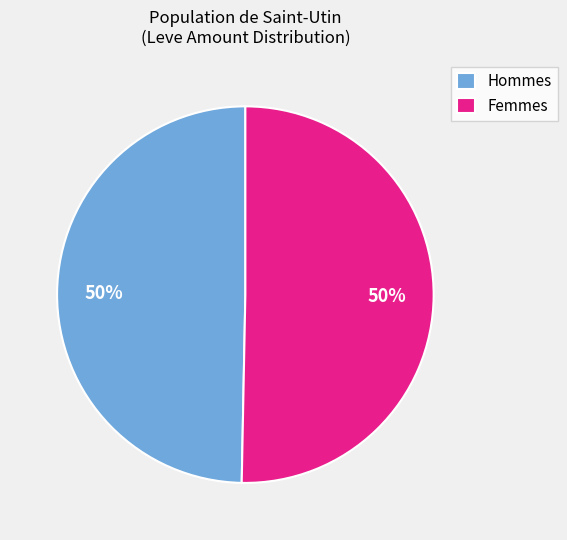

What percentage is the Femmes slice, to the nearest percent?

50%